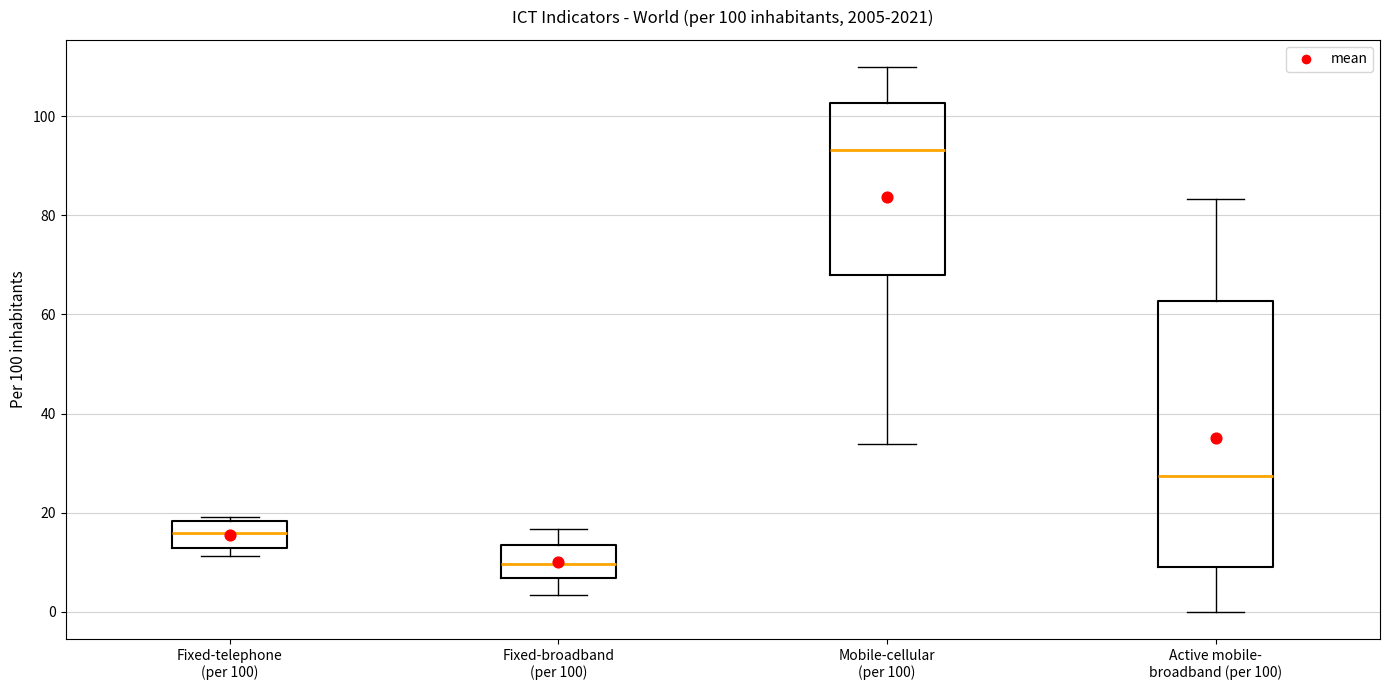

Which box has the highest median line?

Mobile-cellular (per 100)